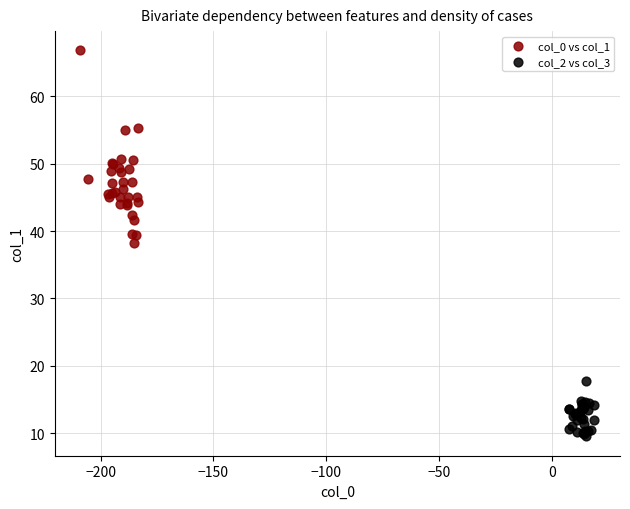

Which series reaches the maximum Y coordinate?

col_0 vs col_1